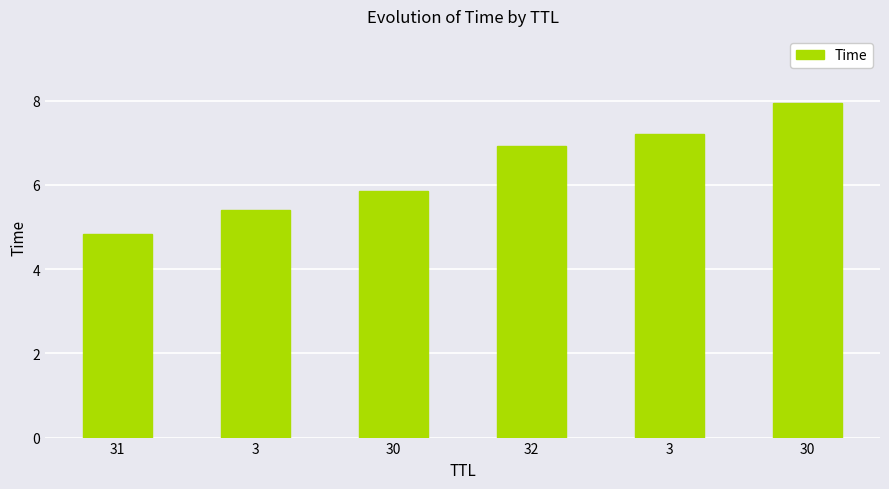

Does the chart contain any negative values?

No